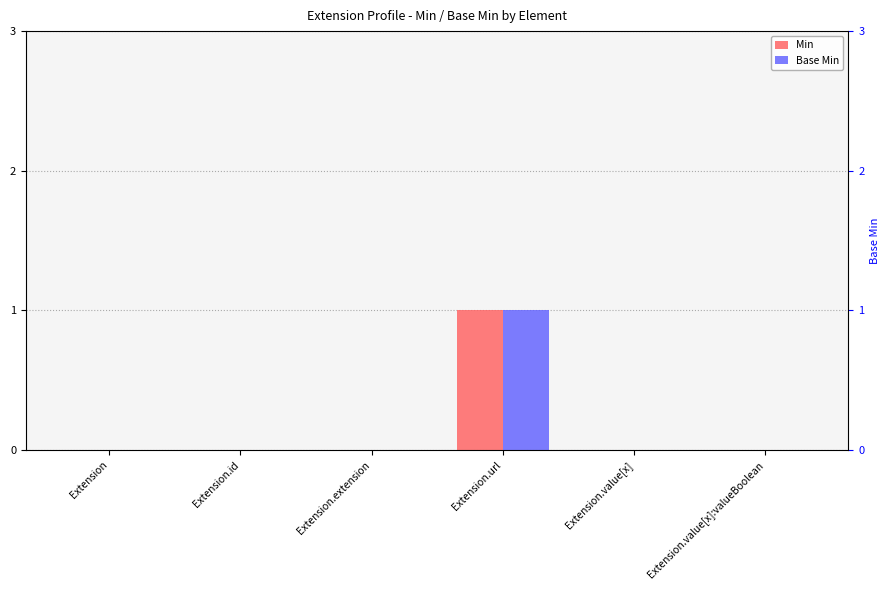

The value of Base Min at Extension.value[x] is 0. True or false?

False